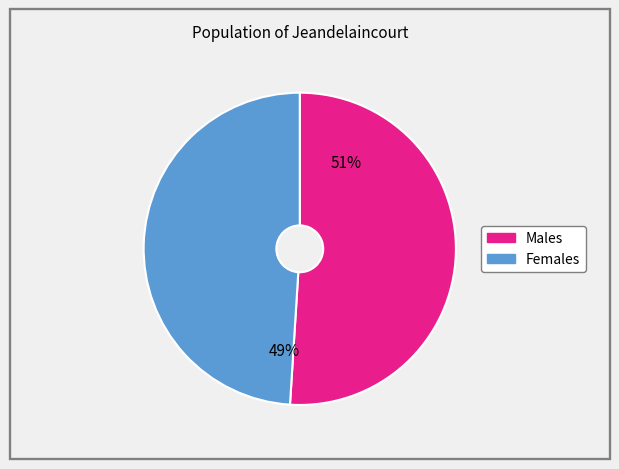

To the nearest percent, what is the average slice percentage?

50%